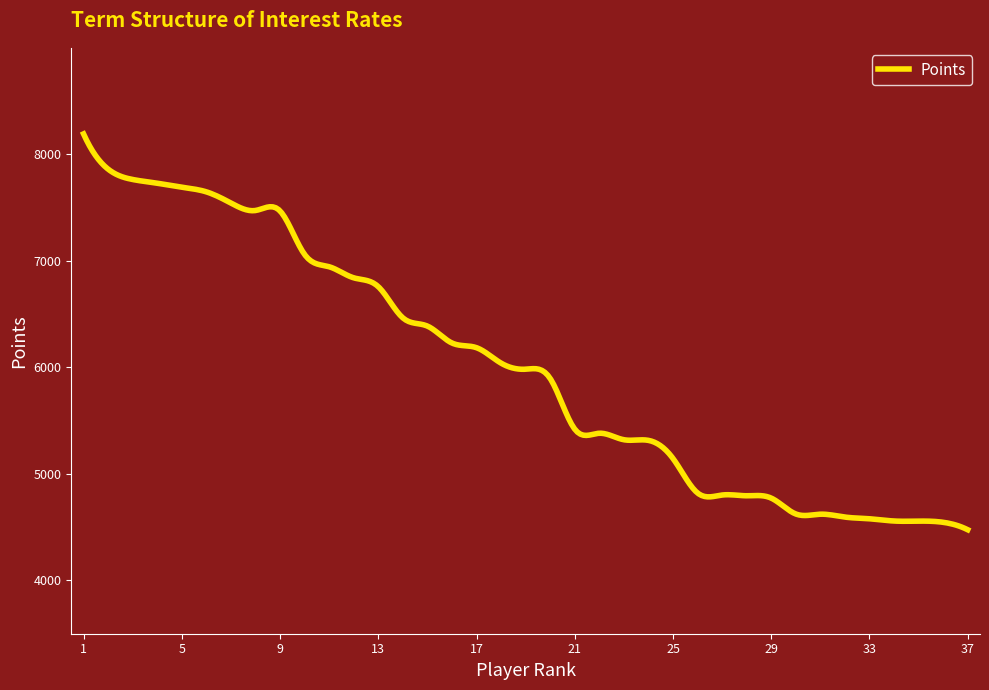

What is the difference between the second highest and second lowest values?

3644.1